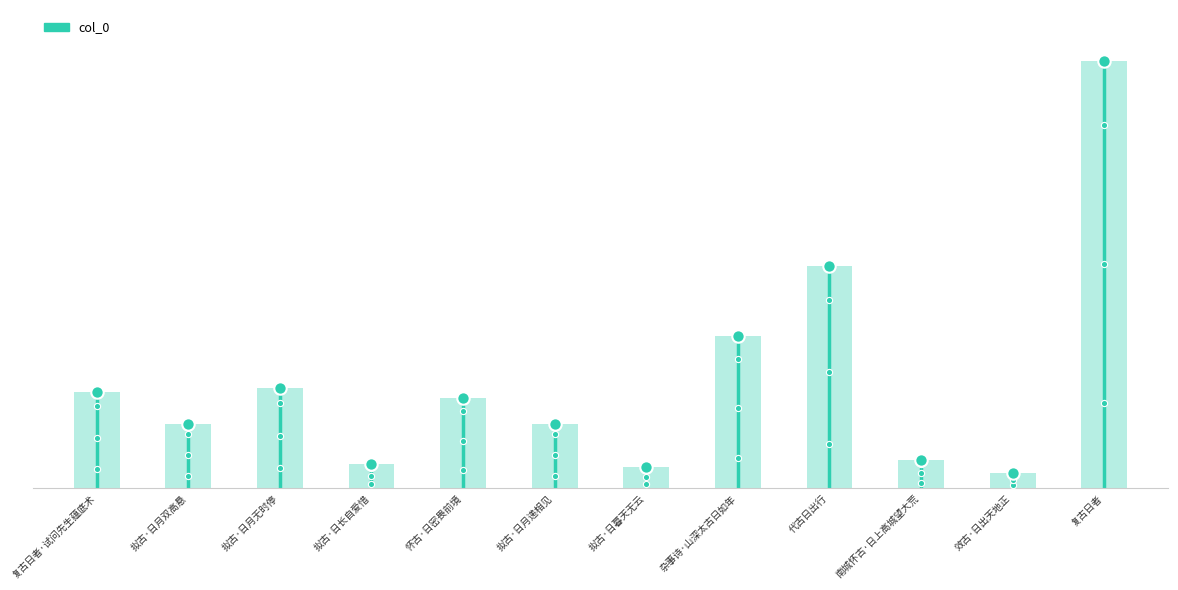

Which has a higher value, 代古日出行 or 拟古·日暮天无云?

代古日出行